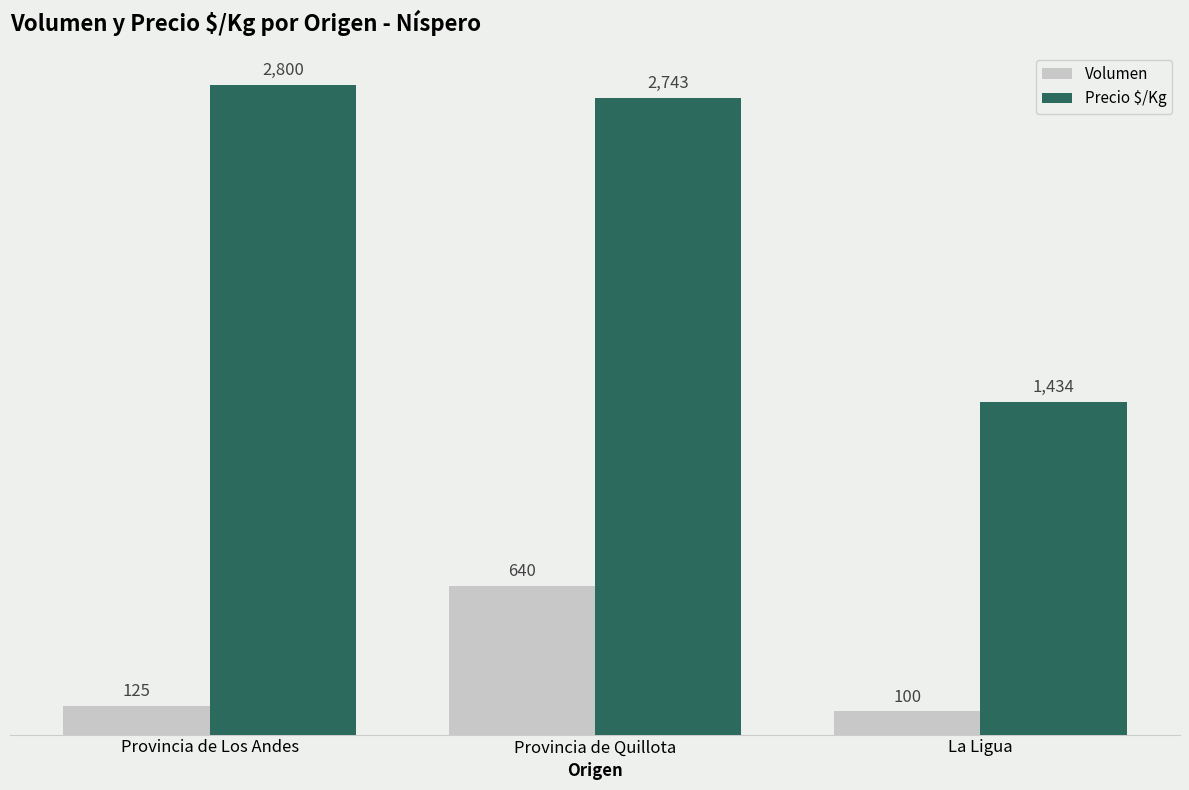

What is the sum of the Volumen values at Provincia de Los Andes and La Ligua?

225